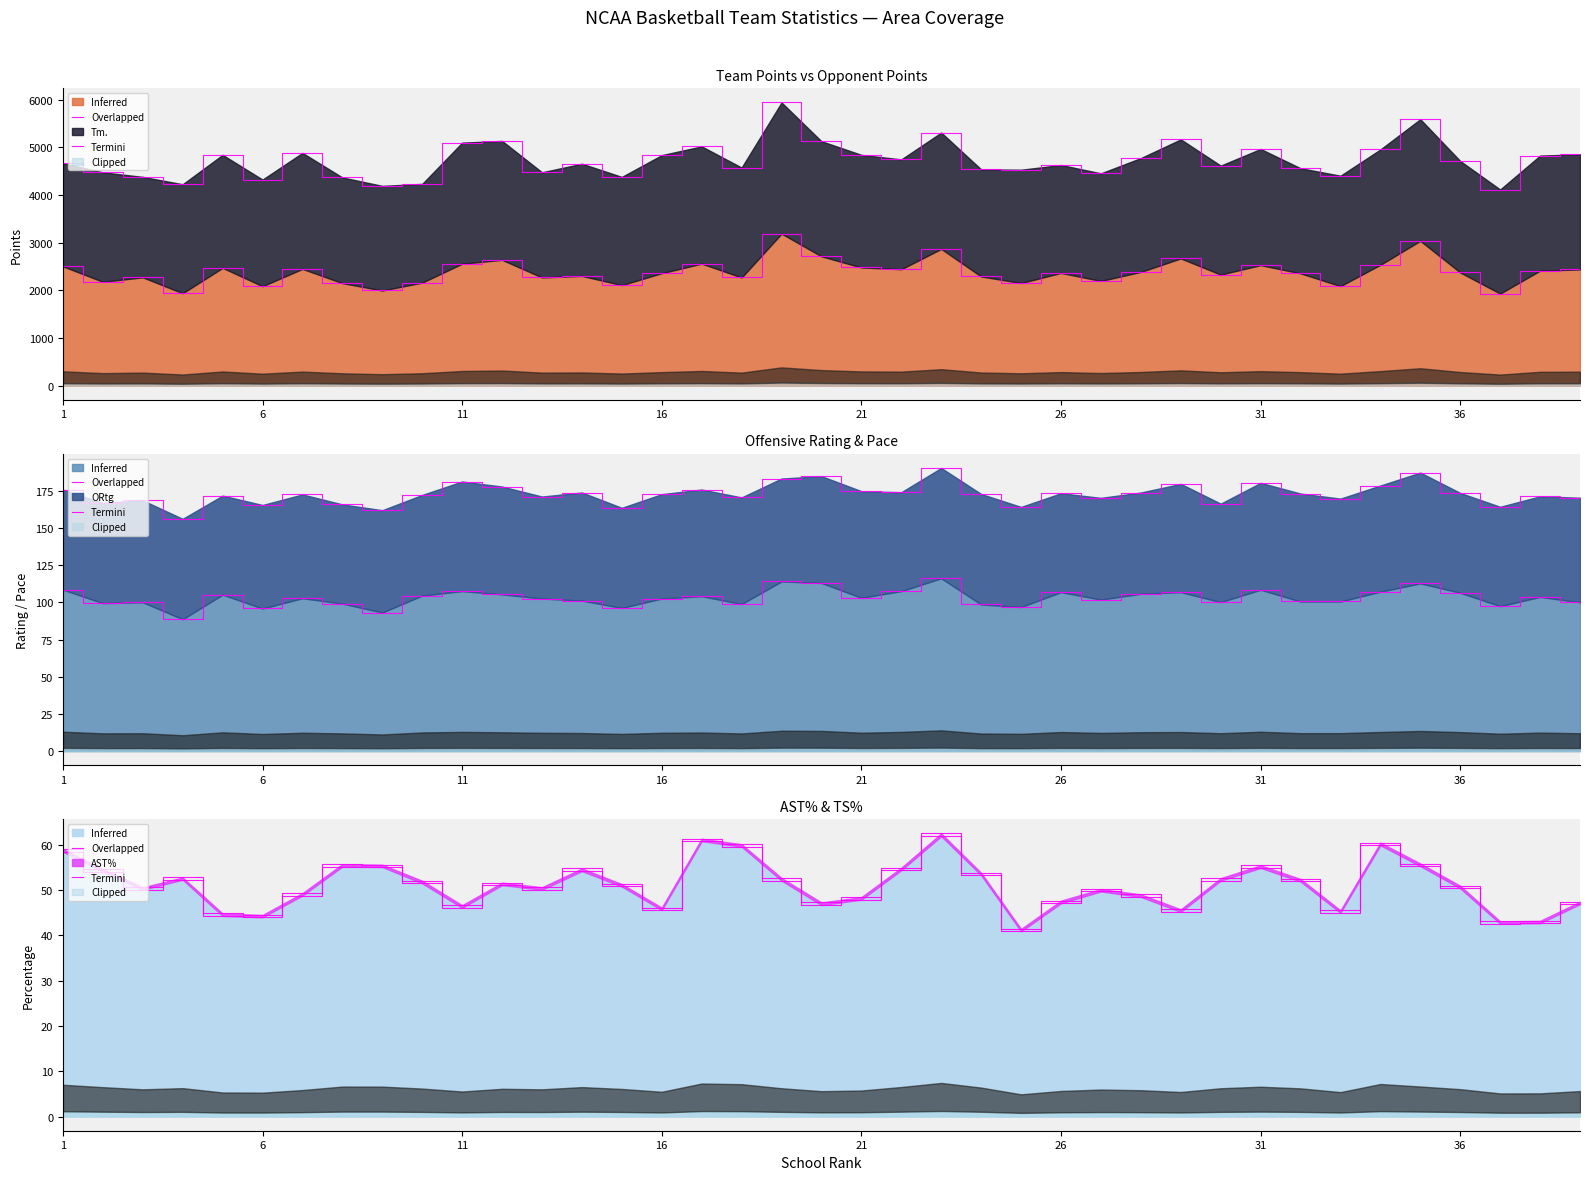

Reading left to right, what are all the values shown in this chart?

Tm.: 1=2502.0	2=2179.0	3=2271.0	4=1938.0	5=2470.0	6=2086.0	7=2448.0	8=2150.0	9=1995.0	10=2161.0	11=2557.0	12=2638.0	13=2269.0	14=2301.0	15=2108.0	16=2359.0	17=2559.0	18=2268.0	19=3188.0	20=2712.0	21=2478.0	22=2442.0	23=2868.0	24=2290.0	25=2152.0	26=2364.0	27=2196.0	28=2385.0	29=2668.0	30=2329.0	31=2527.0	32=2355.0	33=2088.0	34=2534.0	35=3037.0	36=2374.0	37=1930.0	38=2412.0	39=2437.0
AST%: 1=58.5	2=54.1	3=50.1	4=52.3	5=44.3	6=44.0	7=48.8	8=55.2	9=55.1	10=51.5	11=46.1	12=51.1	13=50.1	14=54.2	15=50.8	16=45.6	17=60.8	18=59.6	19=52.1	20=46.7	21=47.9	22=54.4	23=61.9	24=53.3	25=40.9	26=47.1	27=49.7	28=48.5	29=45.2	30=52.1	31=54.9	32=51.9	33=45.0	34=59.9	35=55.3	36=50.4	37=42.6	38=42.7	39=46.9
ORtg: 1=108.6	2=99.5	3=100.1	4=88.7	5=105.2	6=95.9	7=102.8	8=99.2	9=93.2	10=104.6	11=107.6	12=105.4	13=102.6	14=101.2	15=96.3	16=102.6	17=104.2	18=98.9	19=114.1	20=113.1	21=103.1	22=107.6	23=116.2	24=98.6	25=96.9	26=106.9	27=101.9	28=105.8	29=106.9	30=100.2	31=108.5	32=100.6	33=100.6	34=107.2	35=112.8	36=106.5	37=97.5	38=103.7	39=100.1